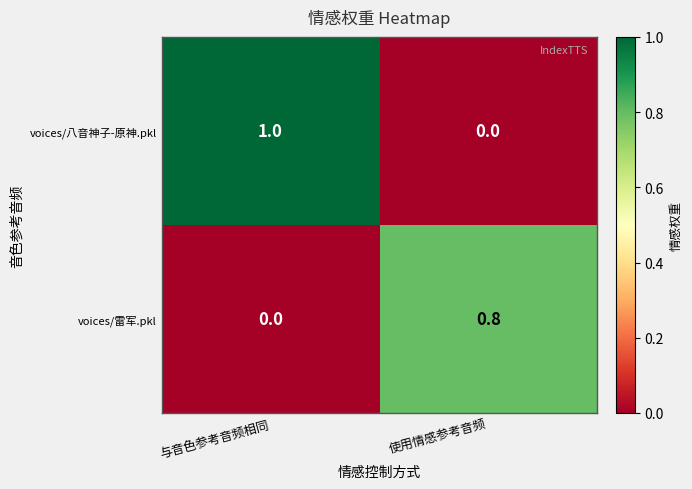

What is the total value across all series at 使用情感参考音频?

0.8